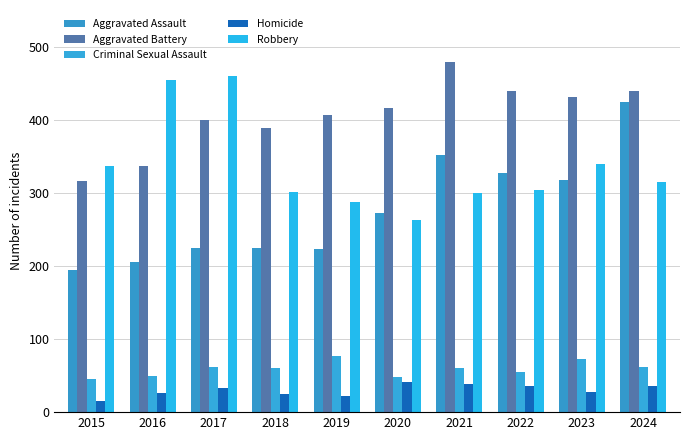

What are all the series names shown in the legend?

Aggravated Assault, Aggravated Battery, Criminal Sexual Assault, Homicide, Robbery